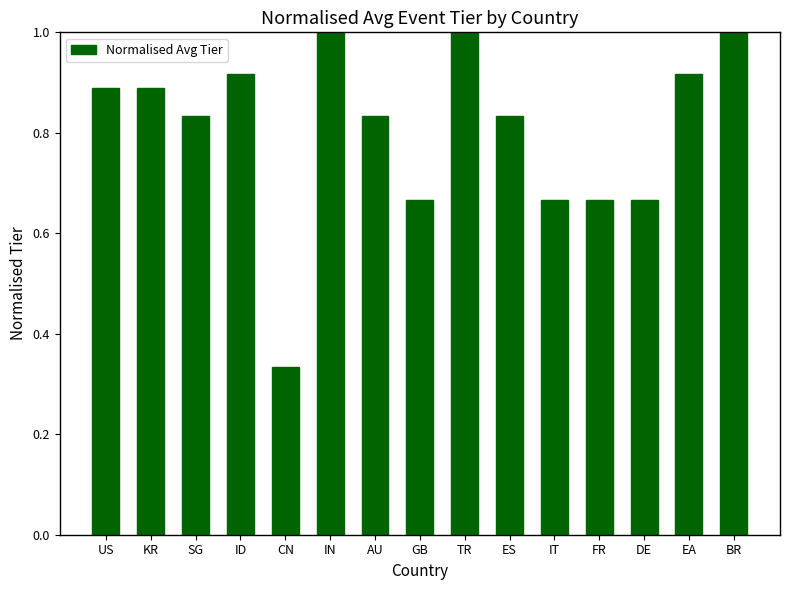

What is the sum of the values at SG and AU?

1.7